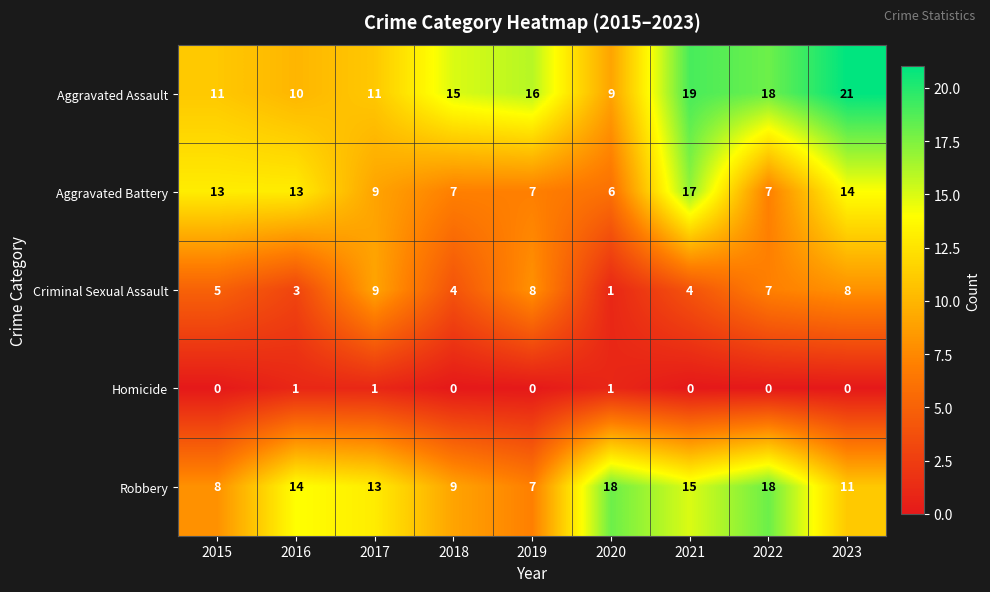

The Aggravated Battery series shows 7 at 2022. True or false?

True